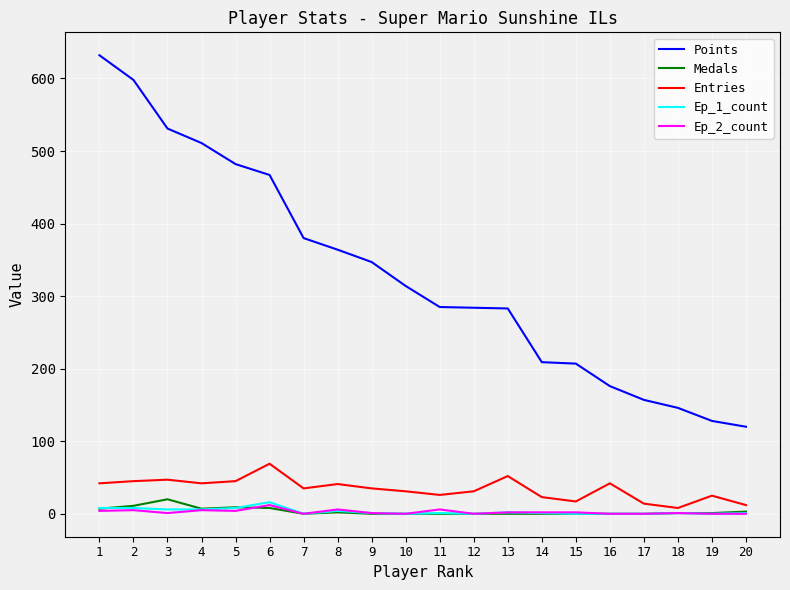

What is the difference between the maximum and minimum values in the Points series?

512